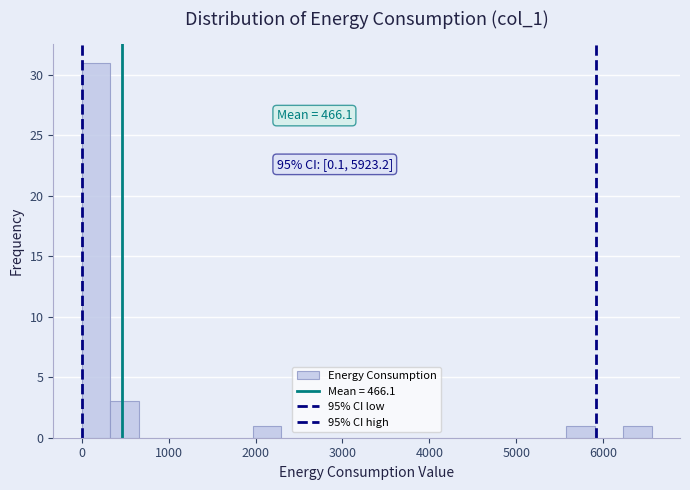

Around what value on the x-axis is the tallest bar? Give the approximate position of its centre, as read against the axis.

200